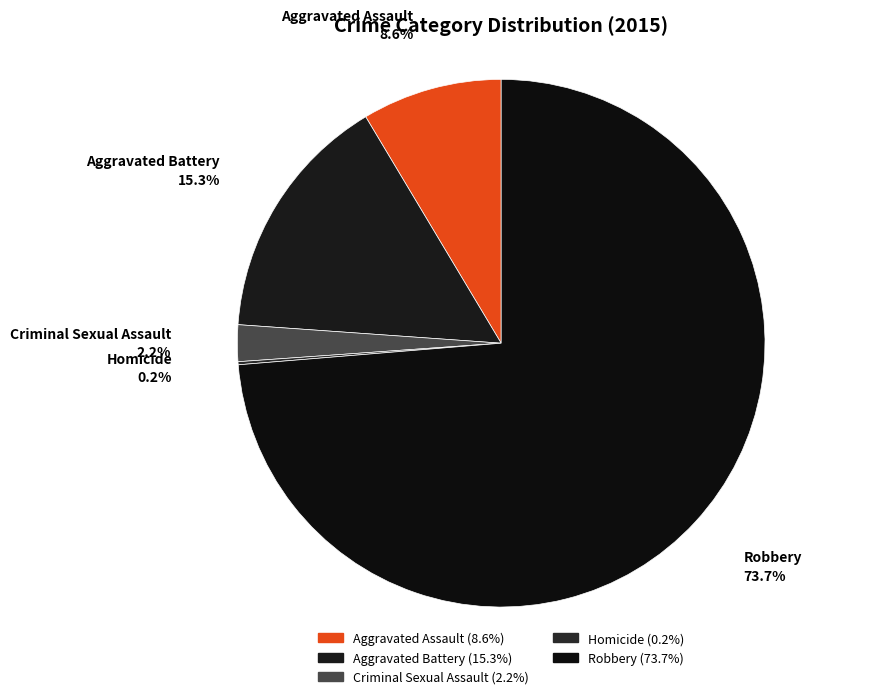

Does Robbery represent more than half of the total?

Yes